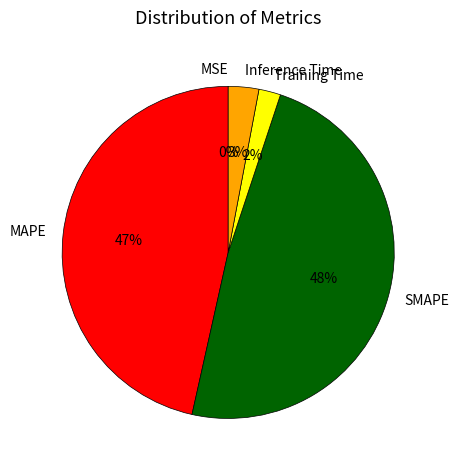

To the nearest percent, what is the difference between the largest and smallest slice percentages?

48%